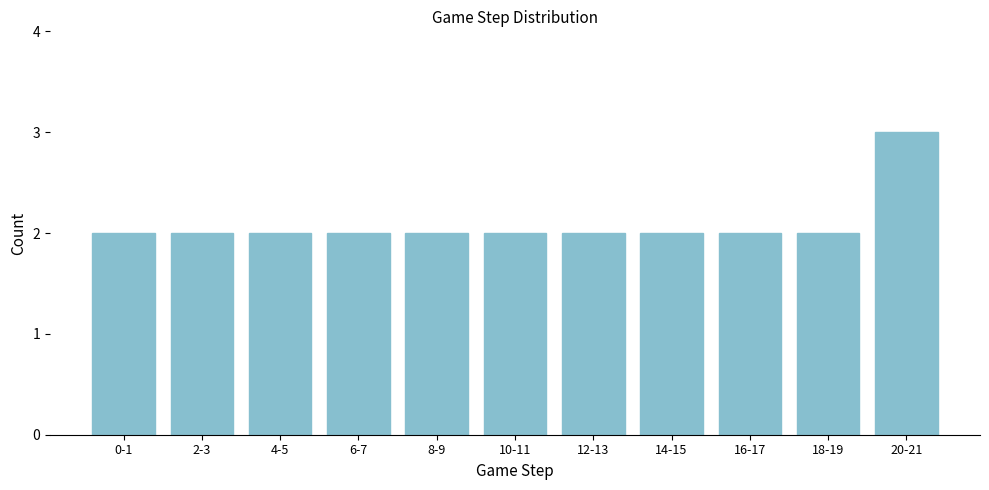

Reading left to right, extract all data points from this chart.

0-1=2	2-3=2	4-5=2	6-7=2	8-9=2	10-11=2	12-13=2	14-15=2	16-17=2	18-19=2	20-21=3